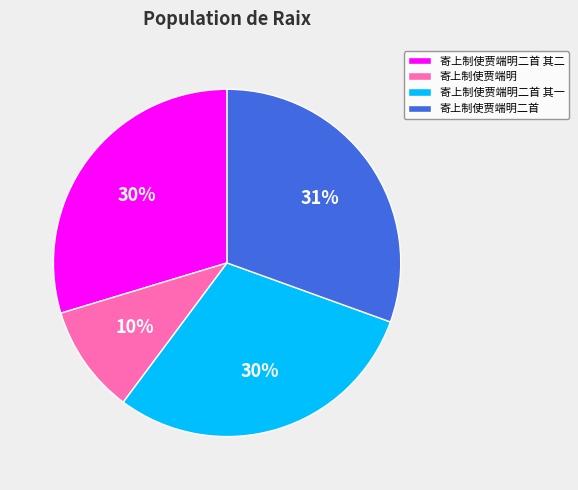

What percentage is the 寄上制使贾端明 slice, to the nearest percent?

10%